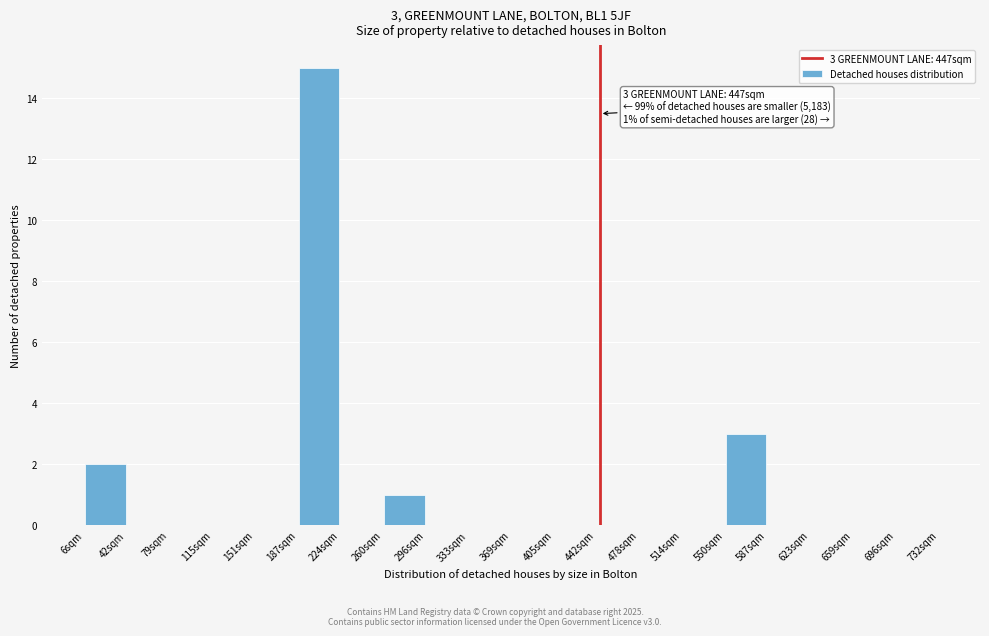

Over which range of the x-axis is the bar tallest?

185 to 220